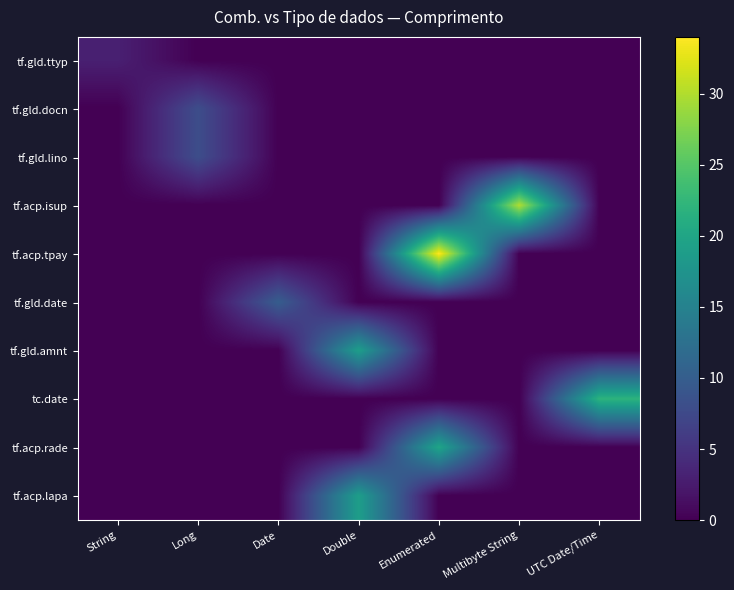

Which category has the lowest value across all series?

Long